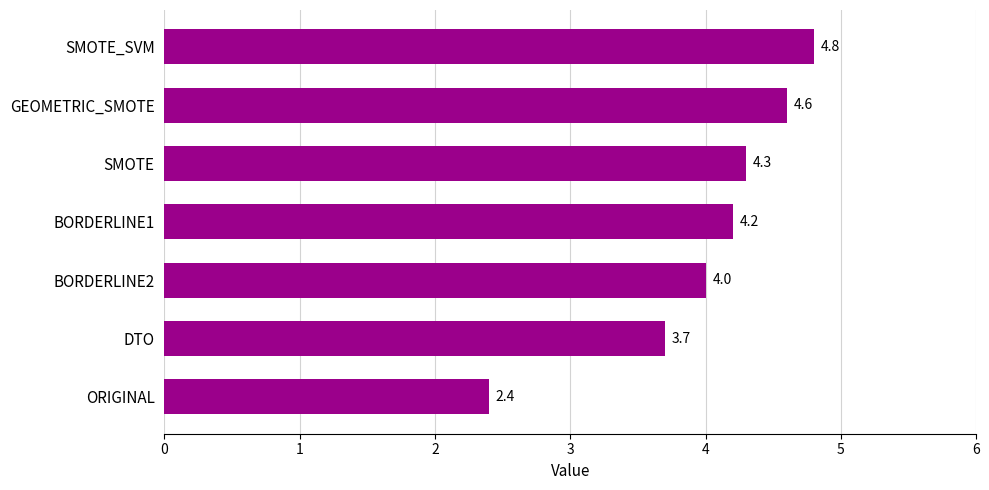

Rank the categories by value from highest to lowest.

SMOTE_SVM, GEOMETRIC_SMOTE, SMOTE, BORDERLINE1, BORDERLINE2, DTO, ORIGINAL